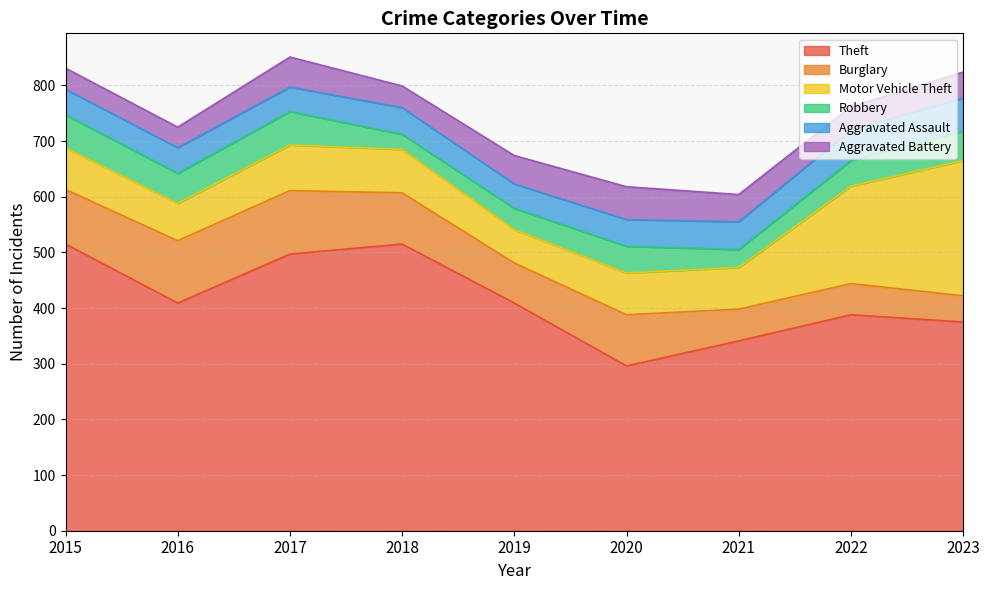

True or false: Robbery has a value of 48 at 2018.

False